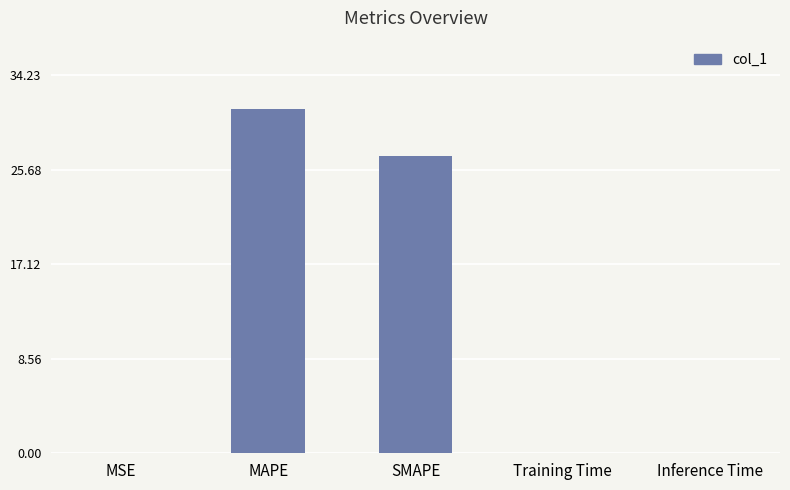

Which has a higher value, MAPE or SMAPE?

MAPE